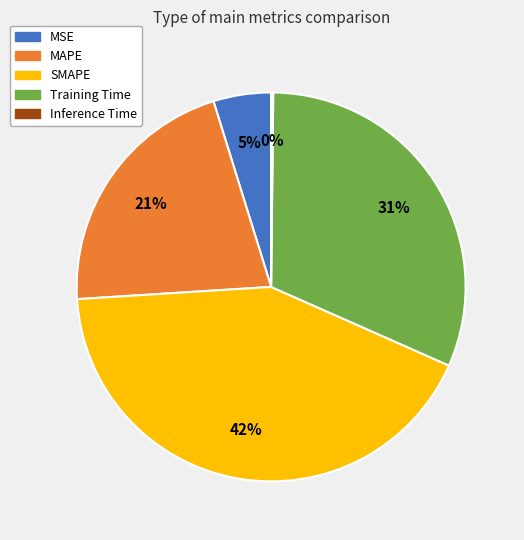

Which has a higher value, Training Time or MSE?

Training Time